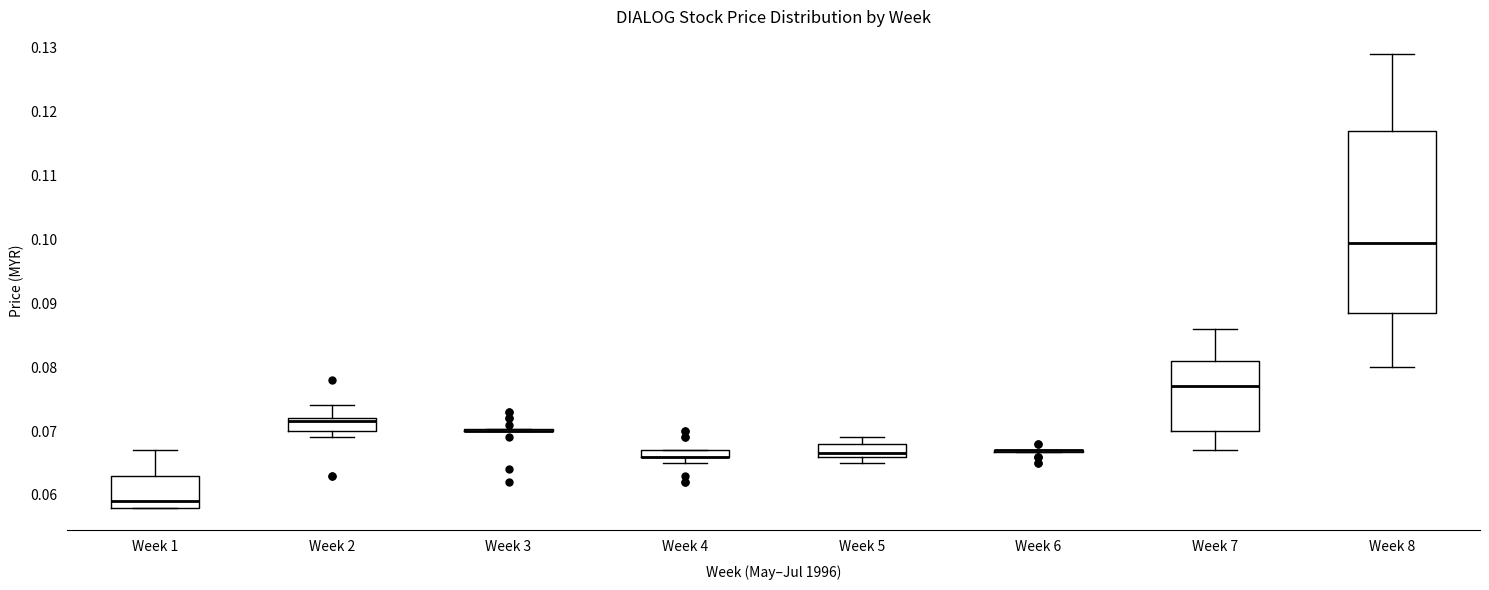

Comparing the boxes themselves (not the whiskers), which one is the tallest?

Week 8